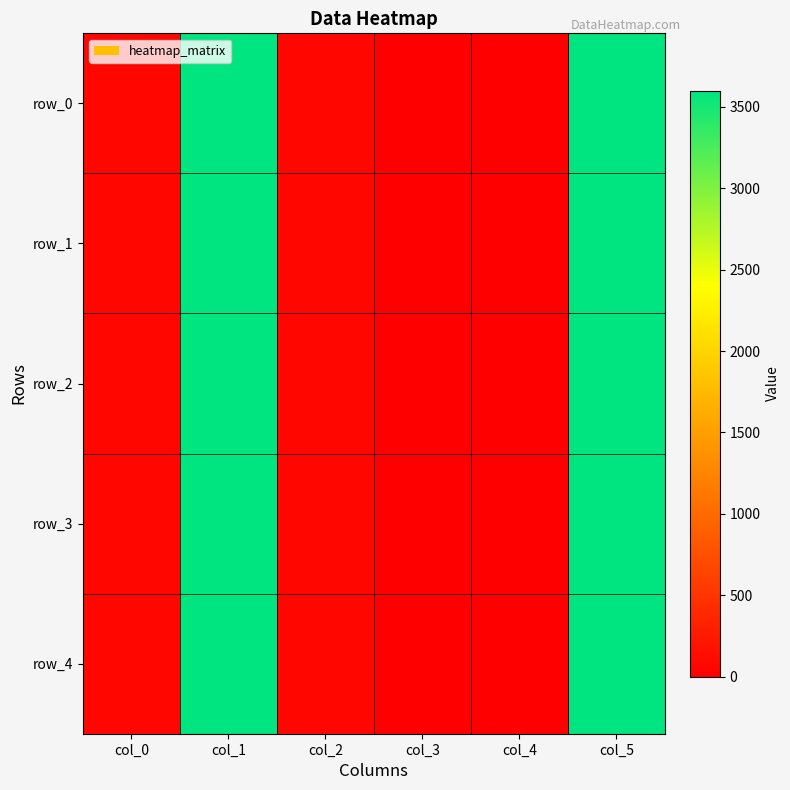

List the labels in order of row_0 value, smallest first.

col_3, col_4, col_0, col_2, col_1, col_5